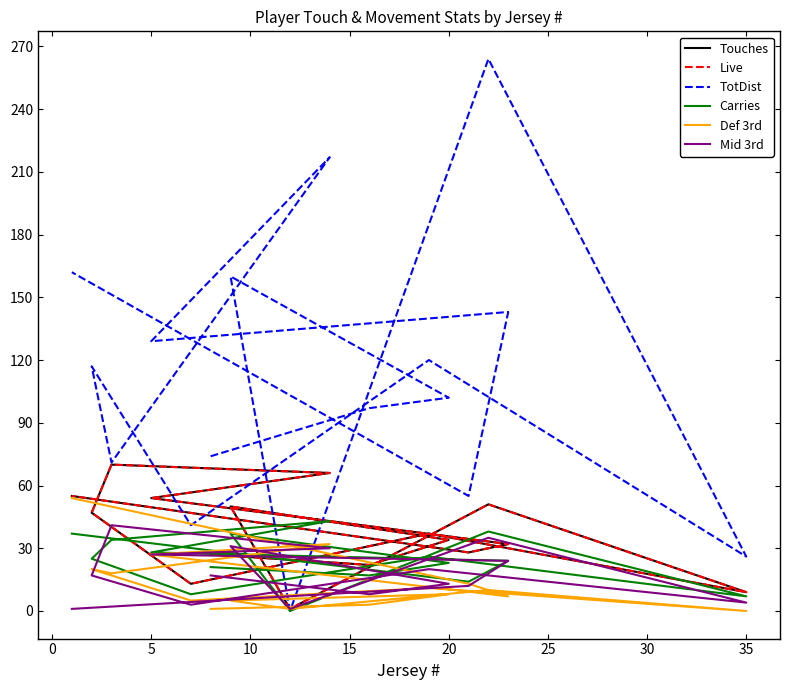

What are all the series names shown in the legend?

Touches, Live, TotDist, Carries, Def 3rd, Mid 3rd